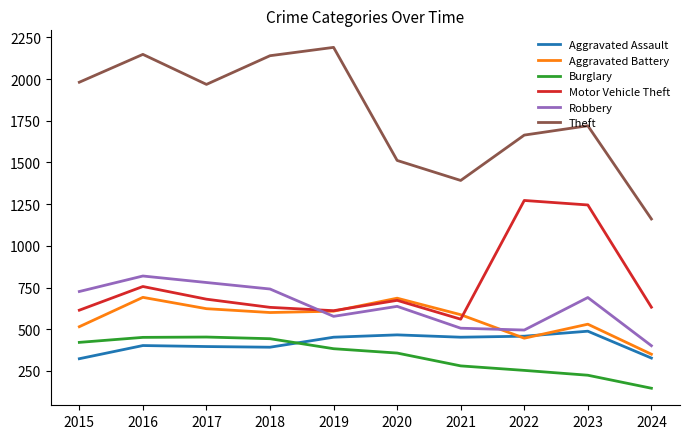

True or false: Motor Vehicle Theft and Aggravated Assault intersect in this chart.

False